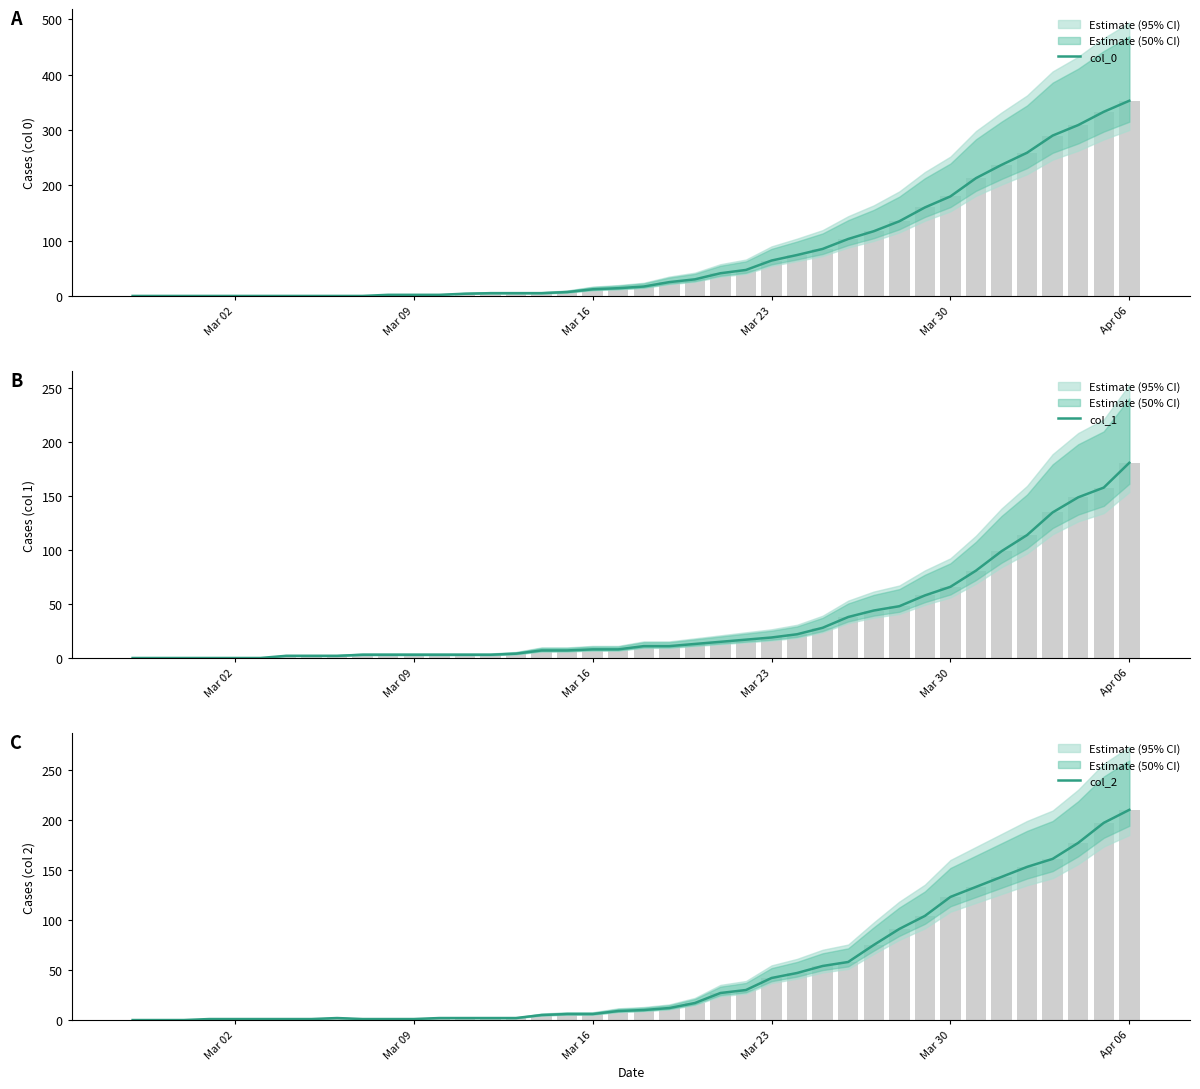

True or false: col_0 has a value of 104 at Mar 30.

False